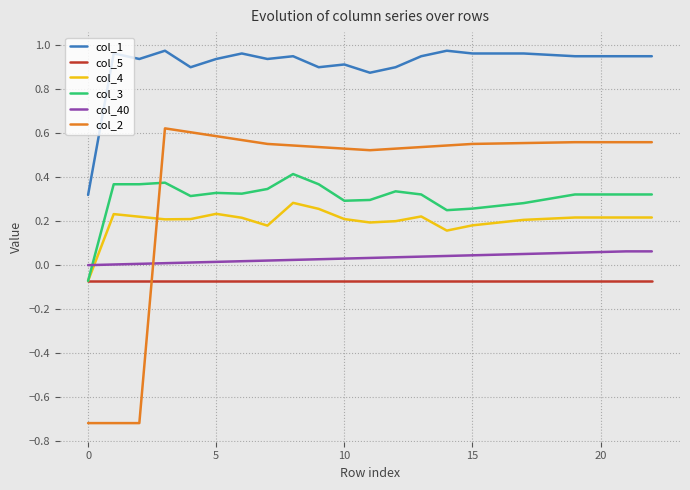

How many distinct data groups are displayed?

6